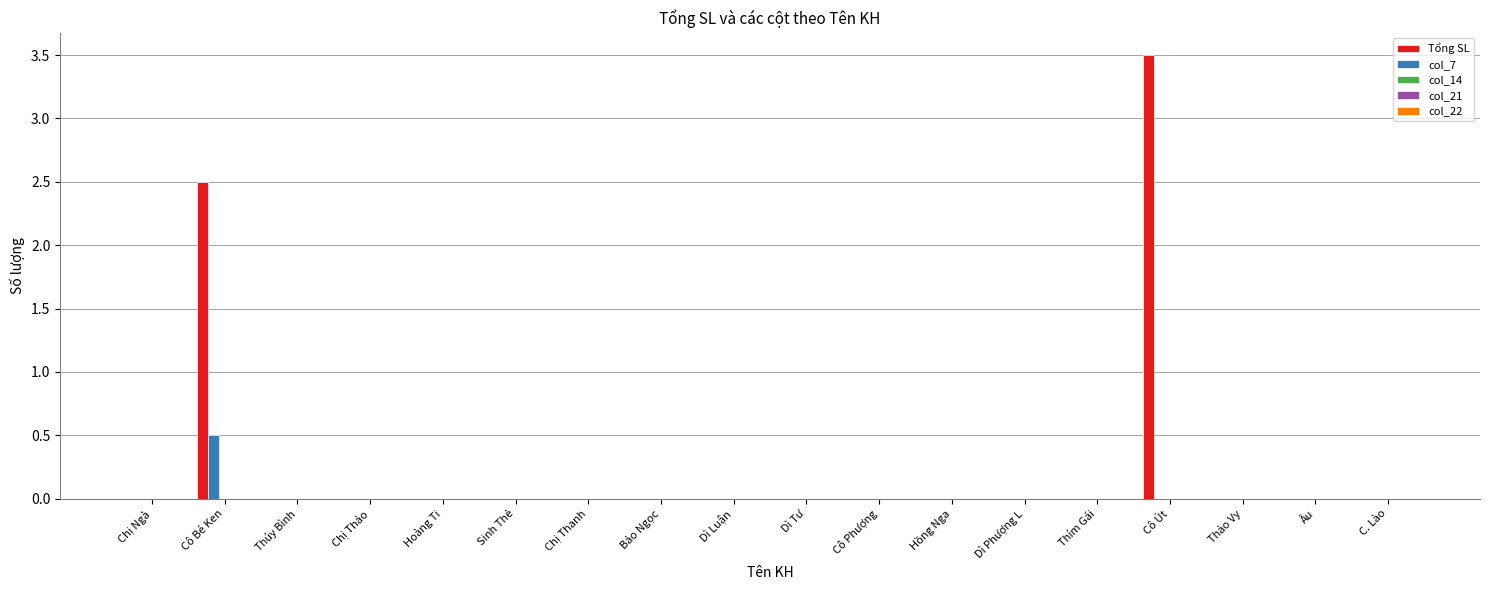

What is the total value across all series at Cô Út?

3.5